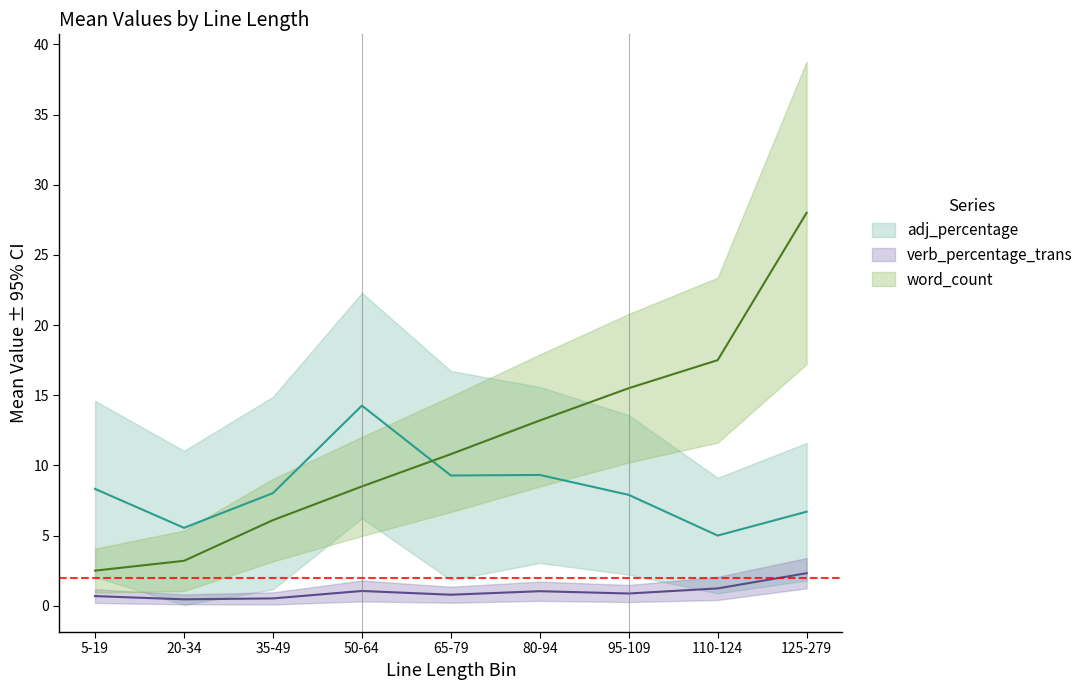

At which label does word_count reach its minimum?

5-19